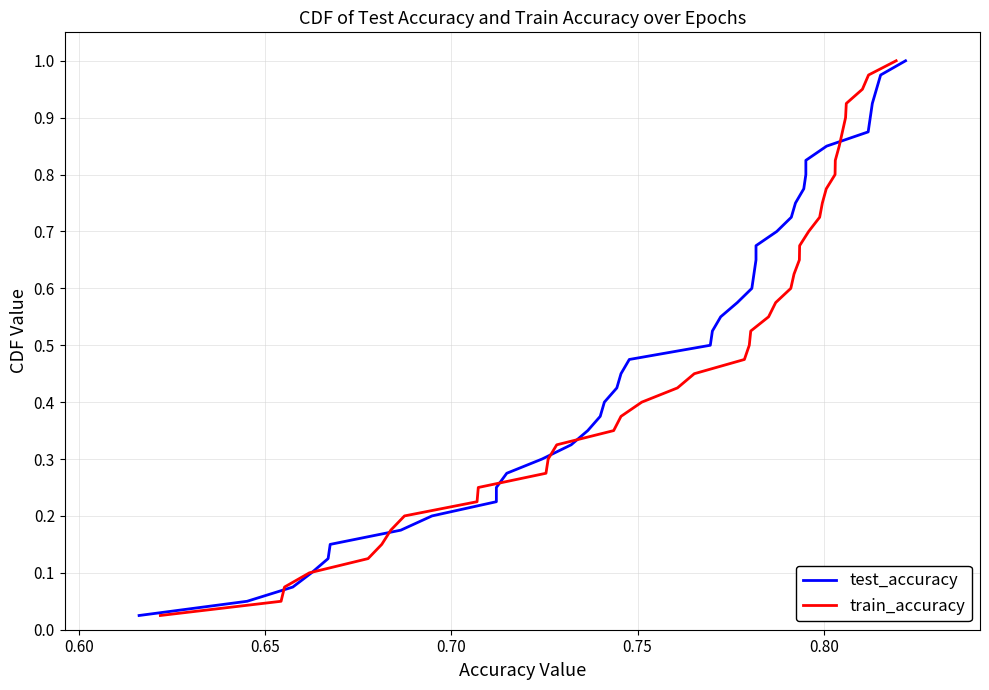

How many lines are shown in the chart?

2